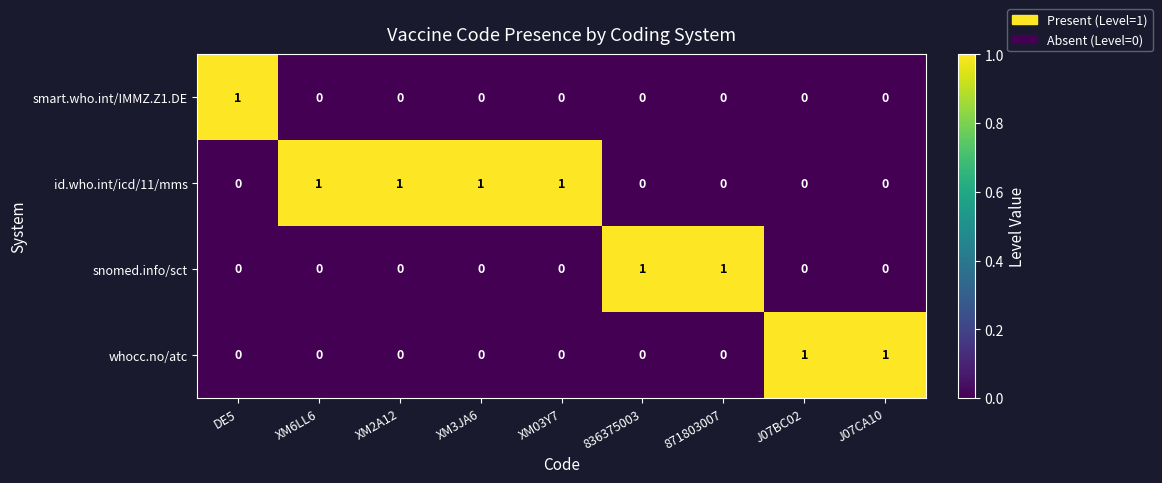

The snomed.info/sct series shows 1 at 871803007. True or false?

True